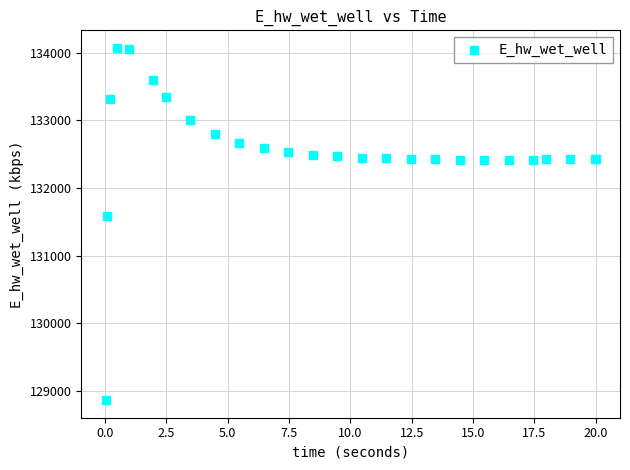

What Y value in the scatter plot is closest to 131466?

131578.8